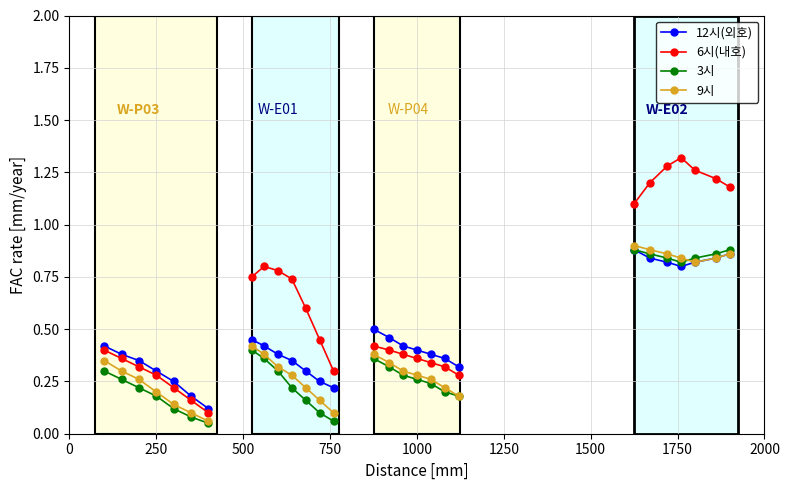

How many lines are shown in the chart?

4